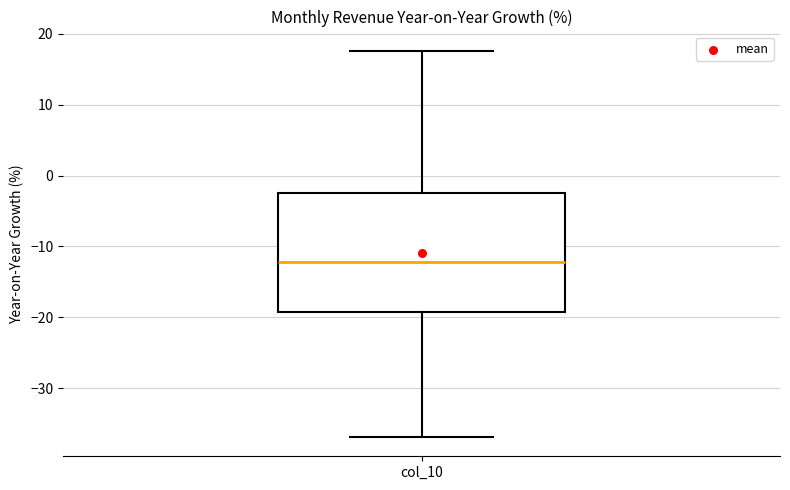

Where does the median line of the box for col_10 sit on the y-axis? The values are not printed on the chart, so give them approximately, as read against the axis.

-12